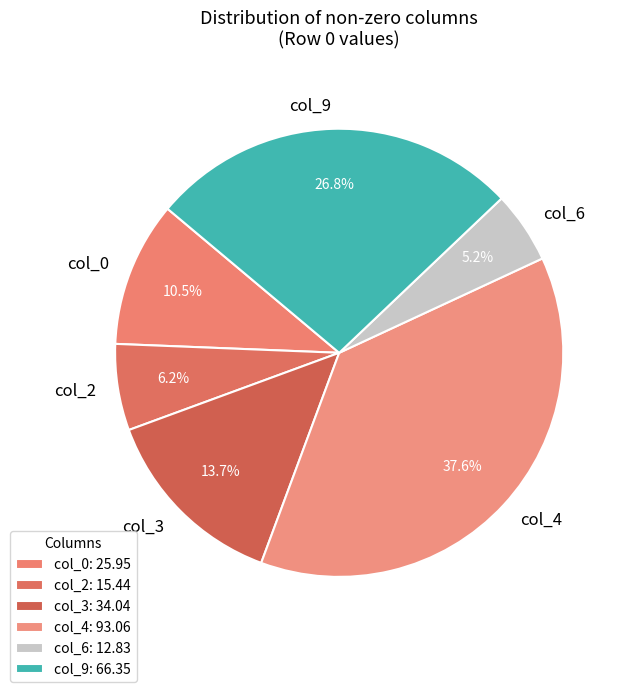

How many segments does this pie chart have?

6